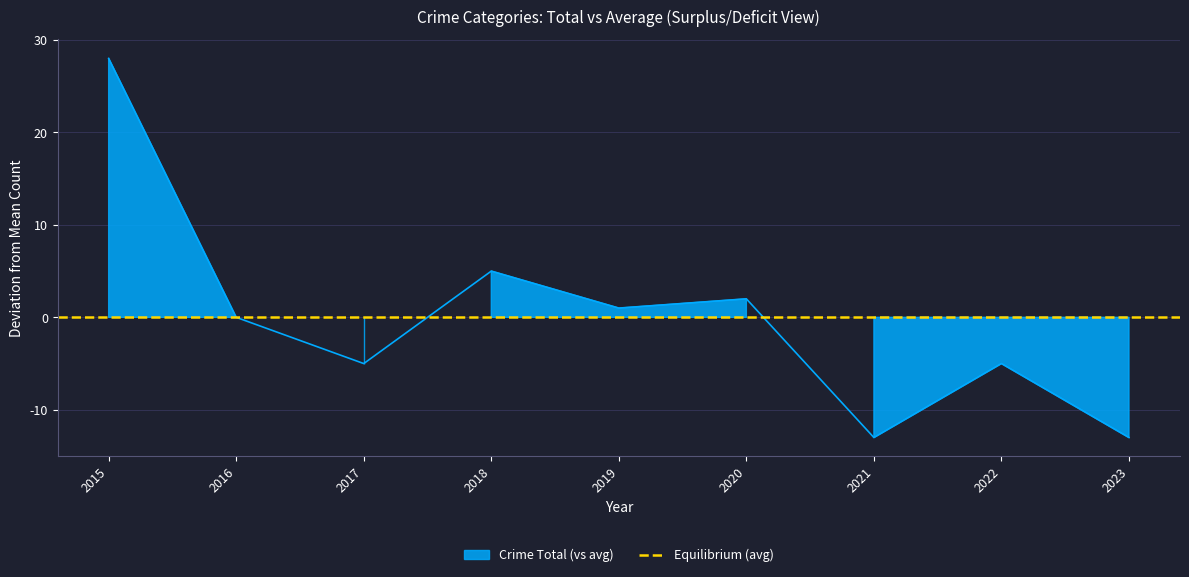

How many categories are shown in the chart?

9